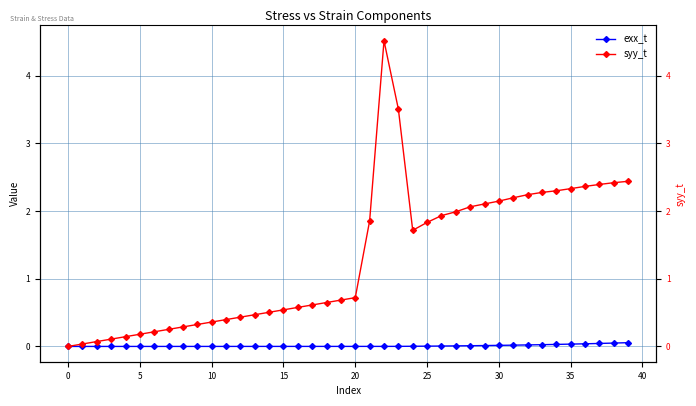

List the series in order of their peak value, lowest first.

exx_t, syy_t